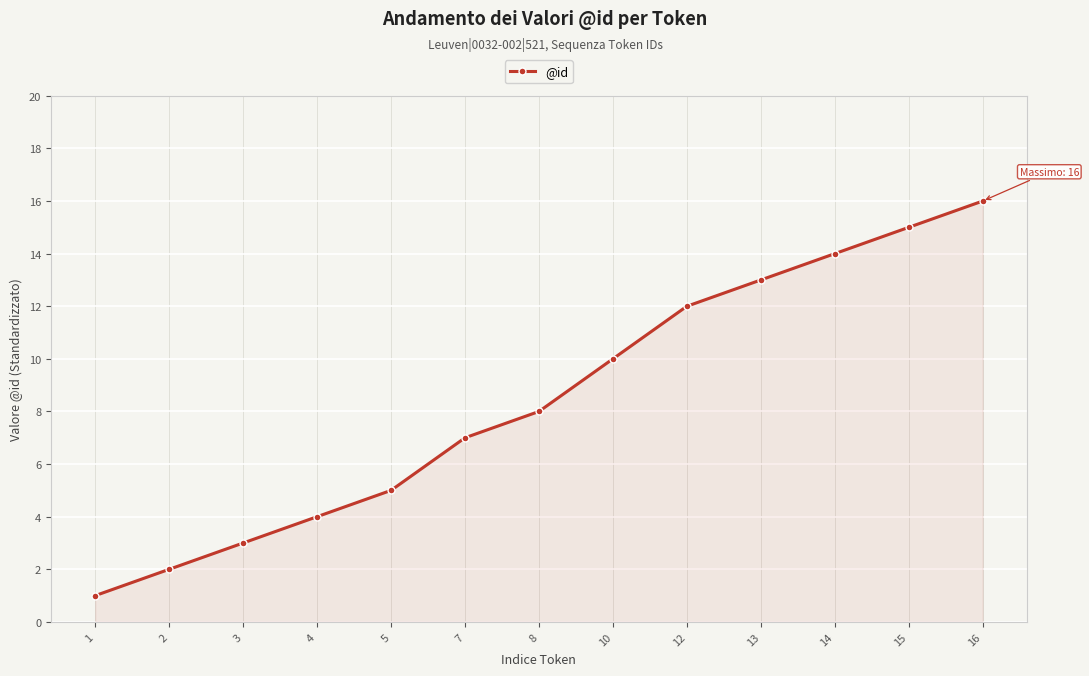

What is the smallest value displayed?

1